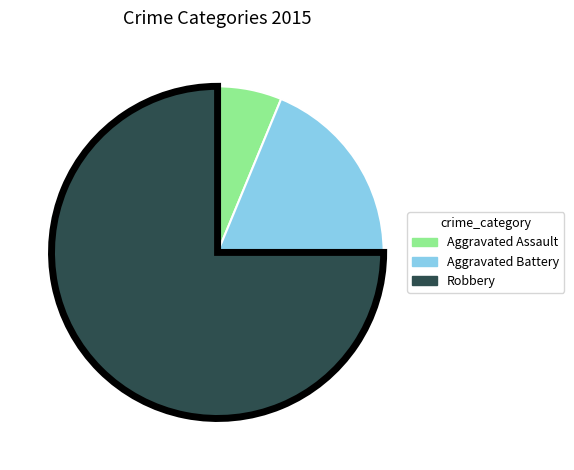

How many segments does this pie chart have?

3